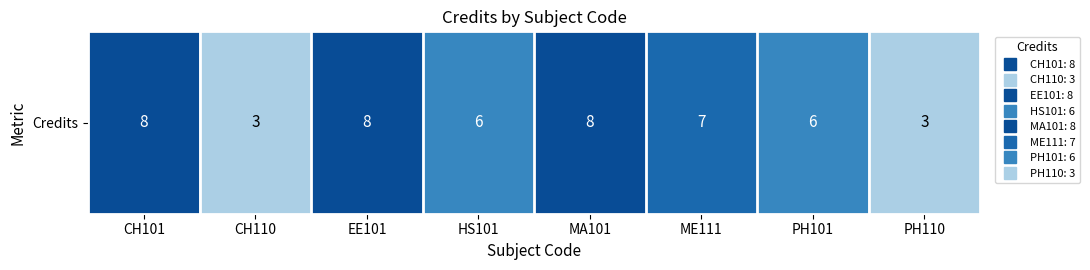

At which label does the data first exceed 7?

CH101